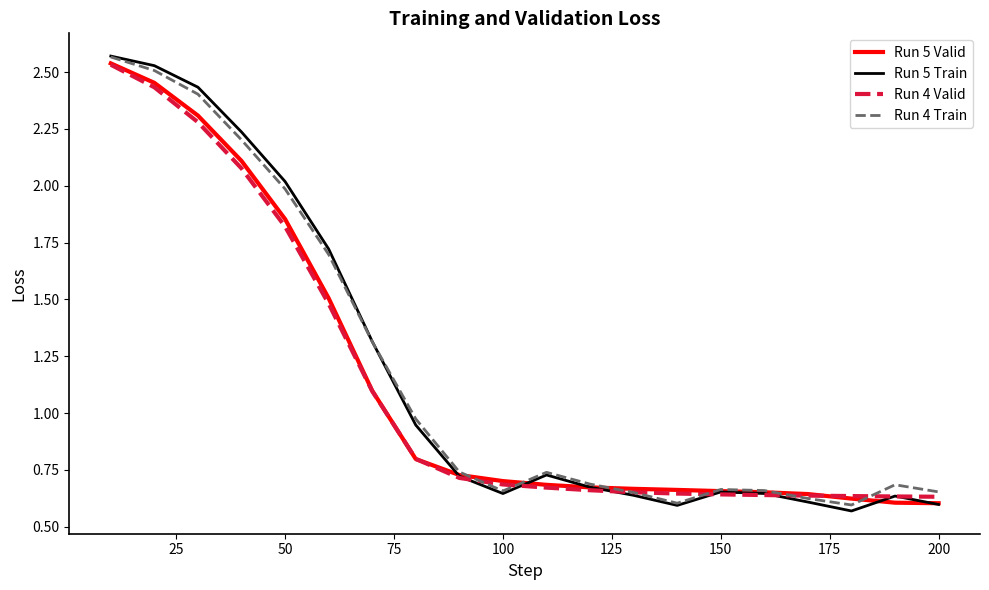

Which series has the largest range (max minus min)?

Run 5 Train